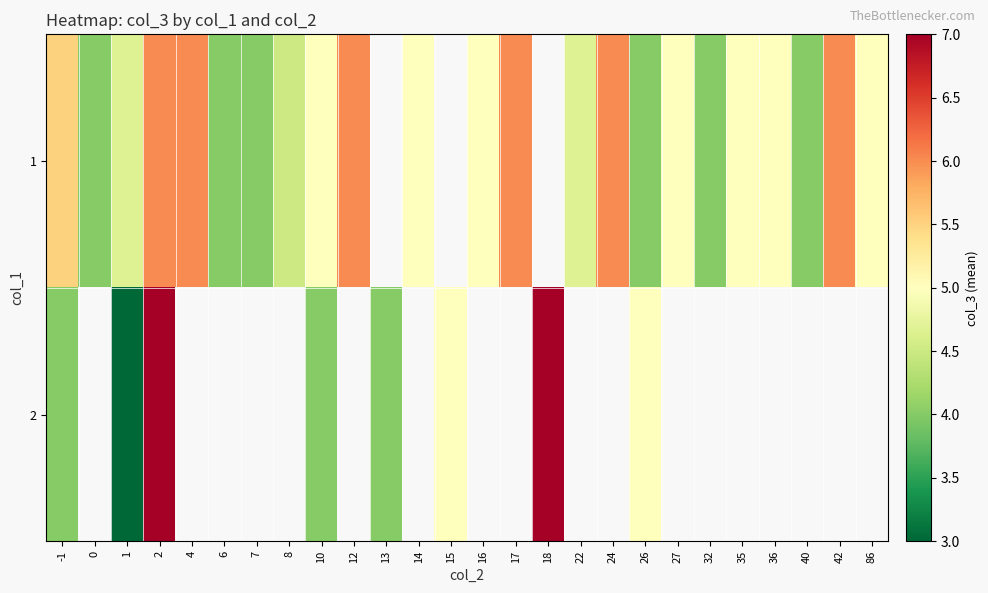

At which category is the sum across all series the highest?

2